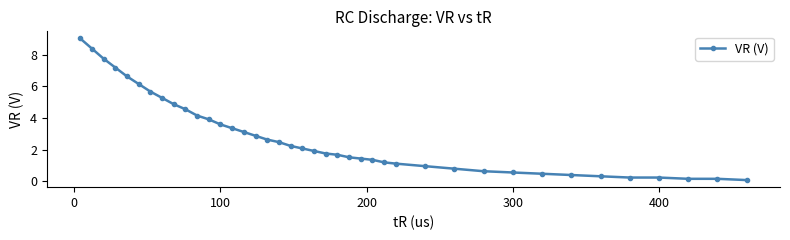

What is the difference between the maximum and second lowest values?

8.9